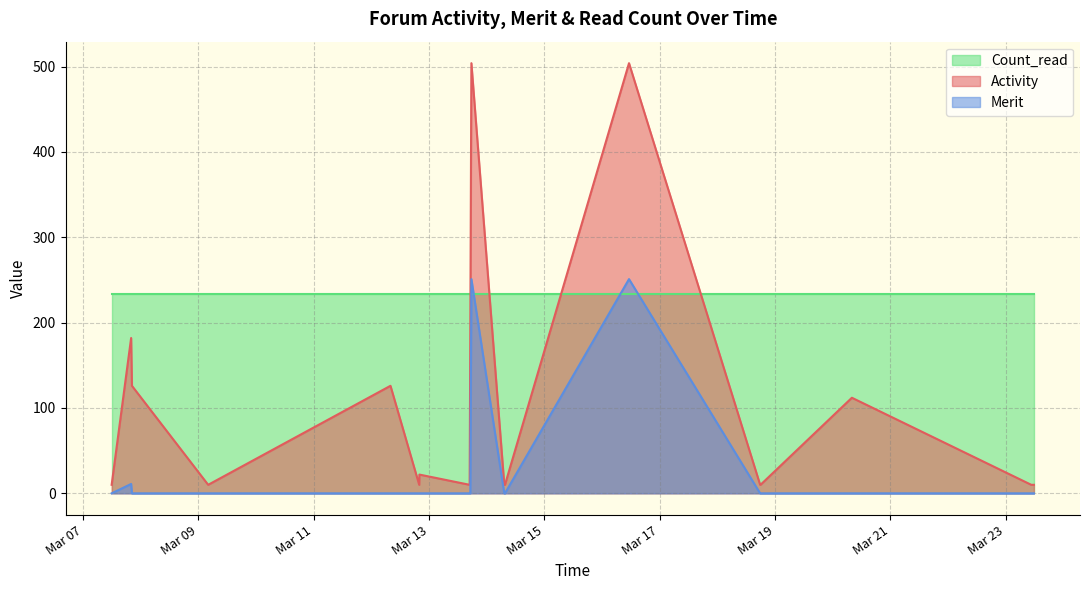

Is it true that Merit equals -141 at 2018-03-23 11:46:53?

False